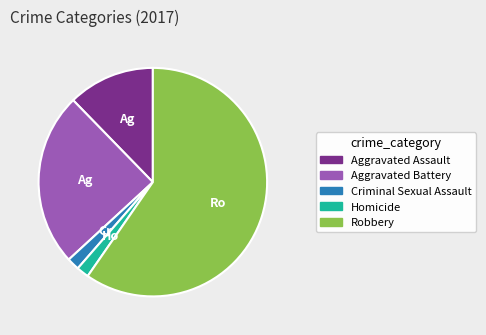

Is there a majority slice in this chart?

Yes